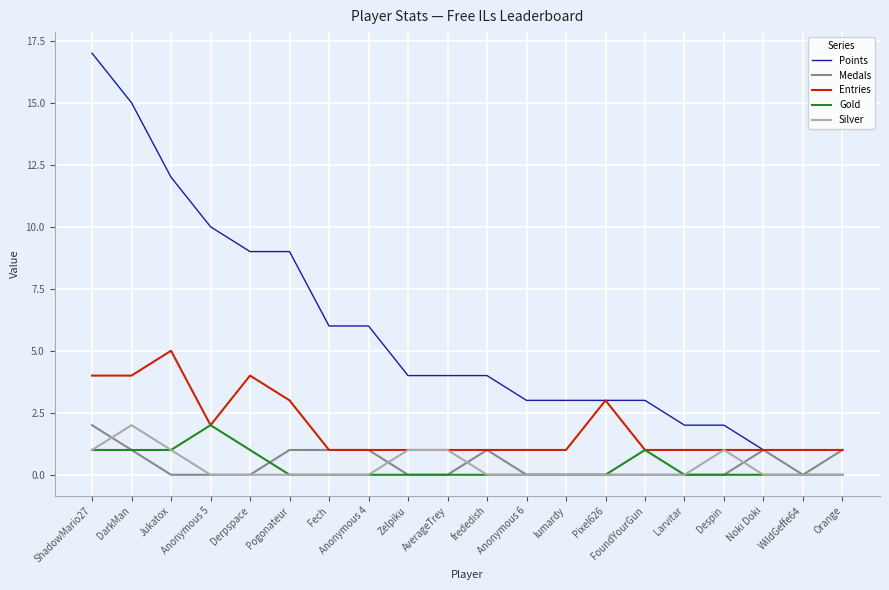

What is the sum of the Entries values at Anonymous 5 and Anonymous 6?

3